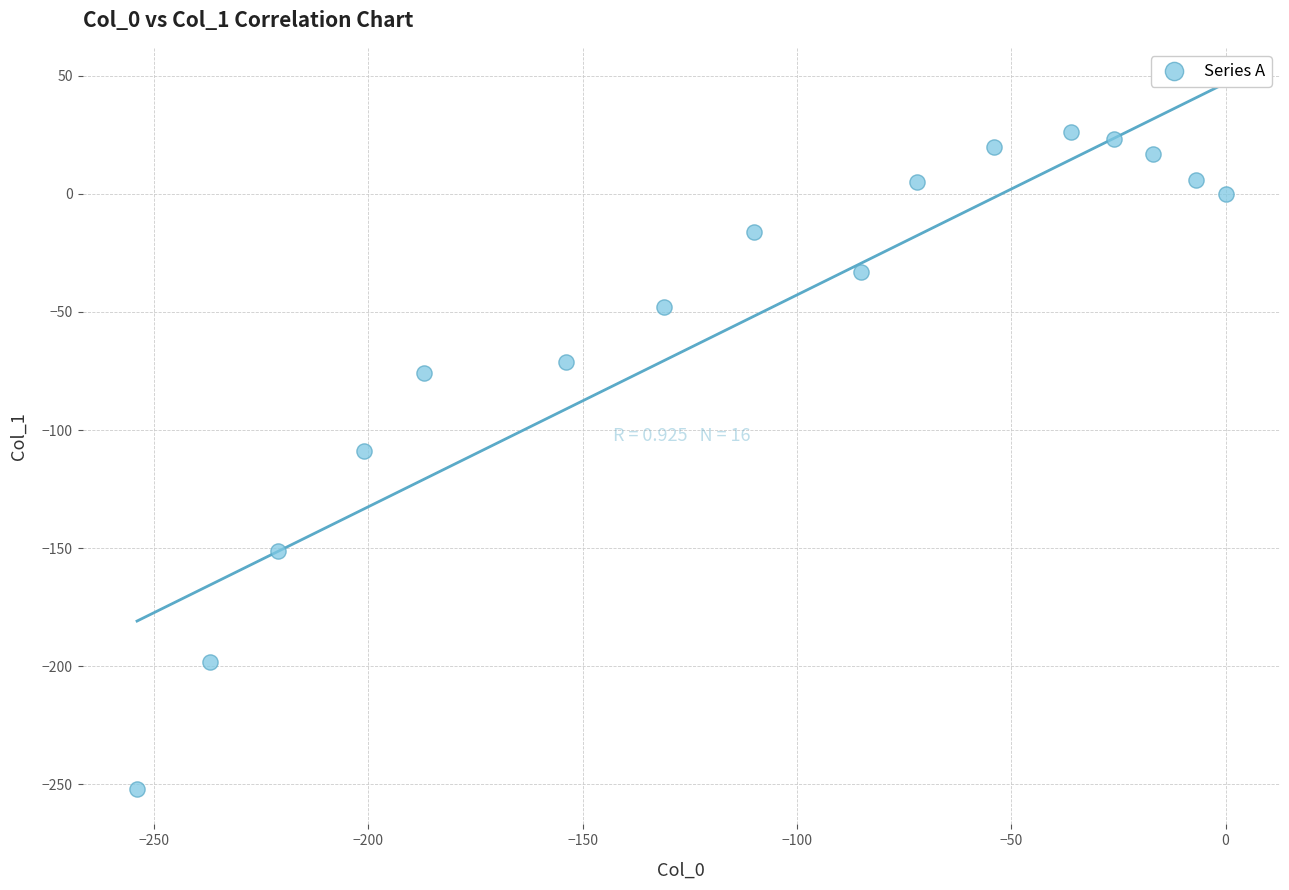

What Y value in the scatter plot is closest to -113?

-109